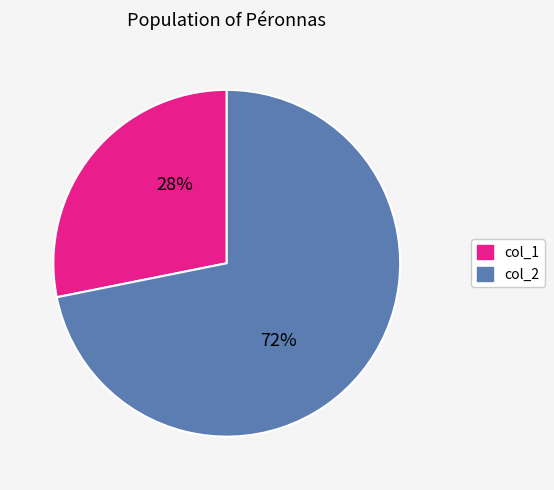

Is there any slice that represents more than half of the pie?

Yes